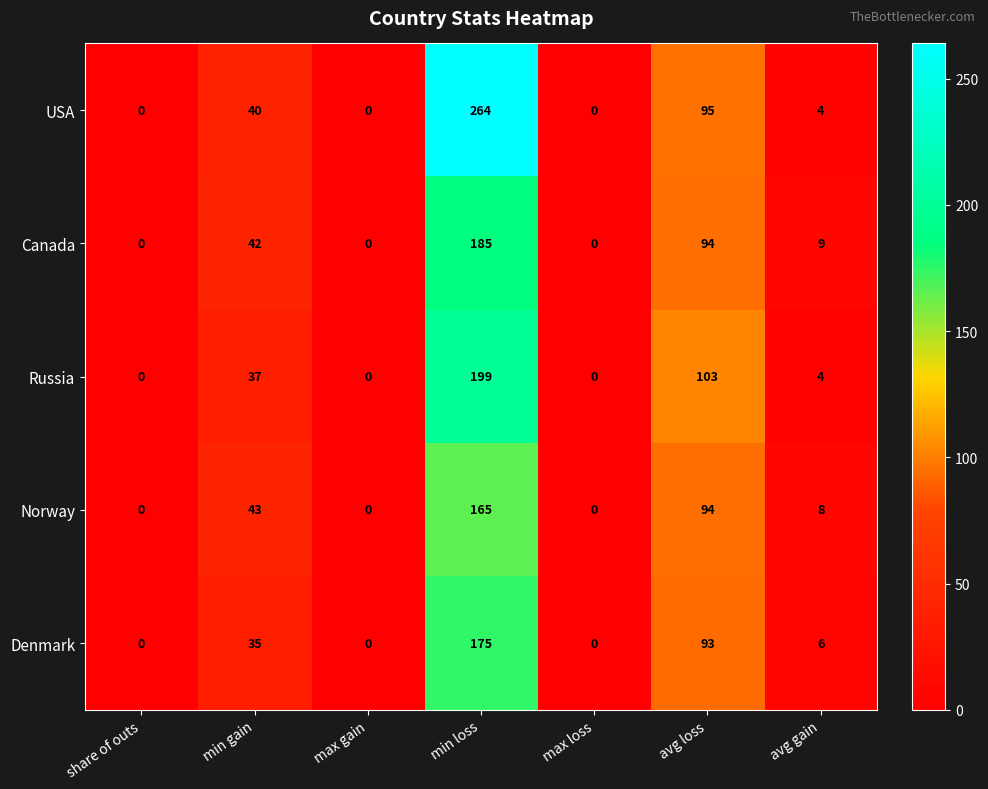

At which category is the sum across all series the highest?

min loss